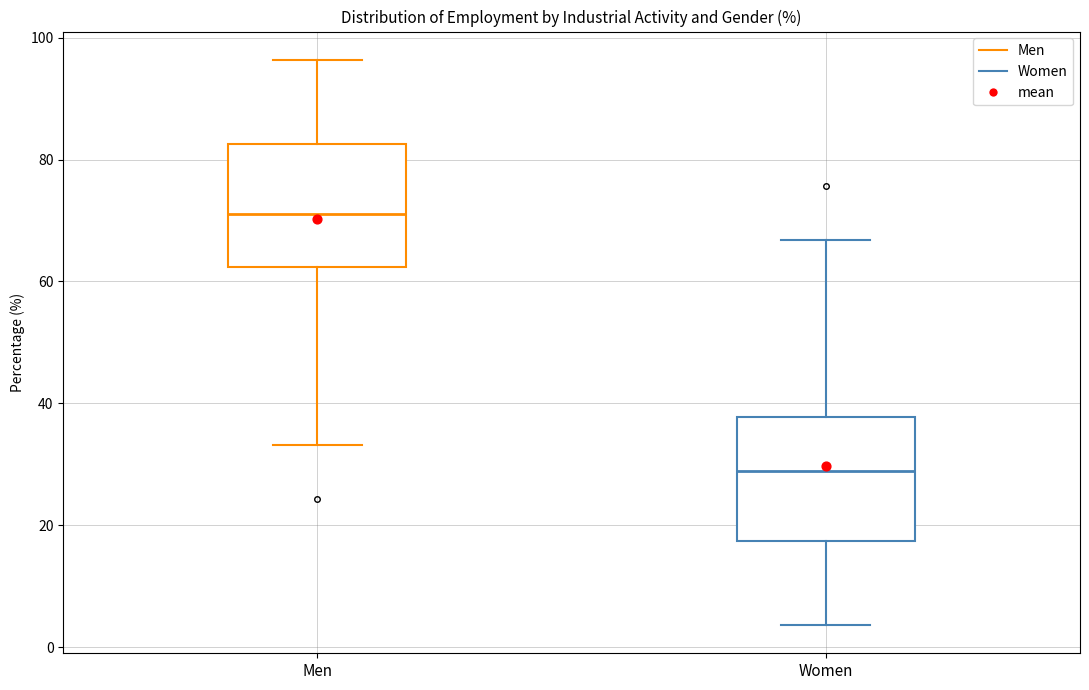

Reading left to right, read every box against the y-axis: the position of its median line, the range the box covers, and the ends of its whiskers. The values are not printed on the chart, so give them approximately, as read against the axis.

Men: median 72, box 62 to 82, whiskers 34 to 96
Women: median 28, box 18 to 38, whiskers 4 to 66